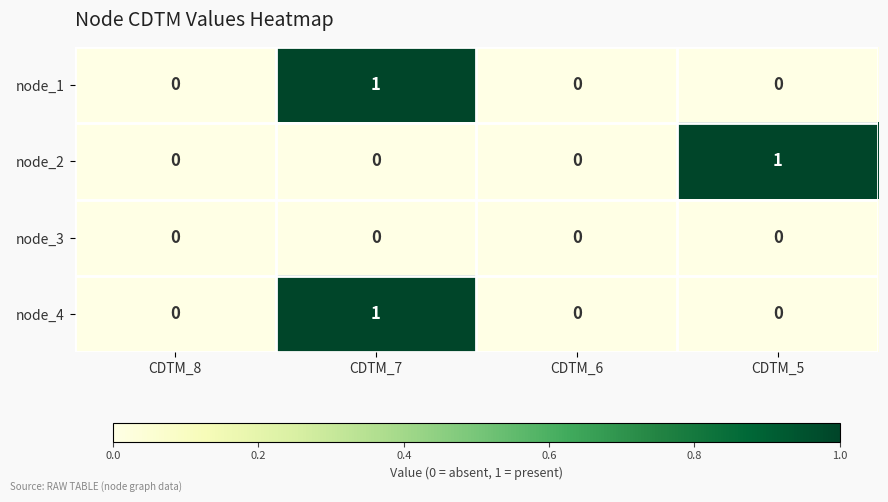

Reading right to left, extract all data points from this chart.

node_1: CDTM_5=0	CDTM_6=0	CDTM_7=1	CDTM_8=0
node_2: CDTM_5=1	CDTM_6=0	CDTM_7=0	CDTM_8=0
node_3: CDTM_5=0	CDTM_6=0	CDTM_7=0	CDTM_8=0
node_4: CDTM_5=0	CDTM_6=0	CDTM_7=1	CDTM_8=0